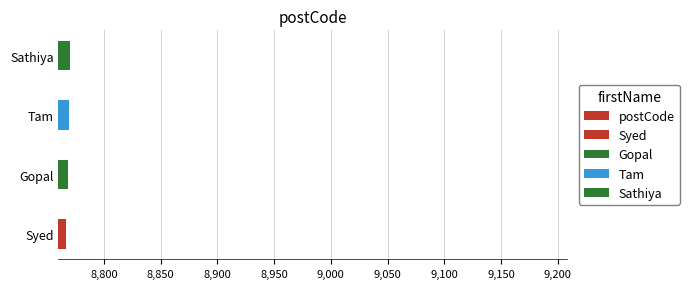

Is it true that the value at Gopal is 15016?

False